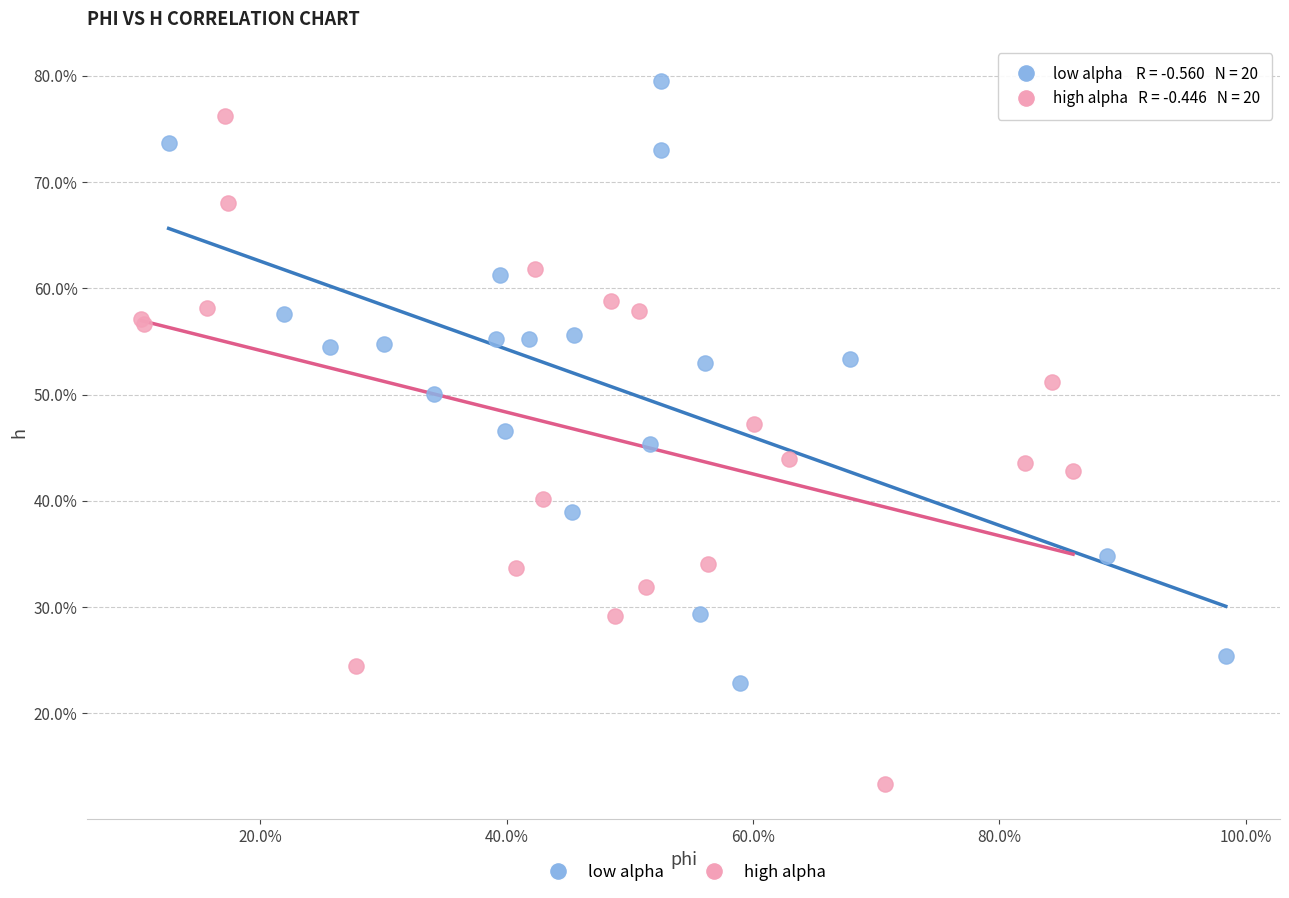

Which series reaches the maximum Y coordinate?

low alpha